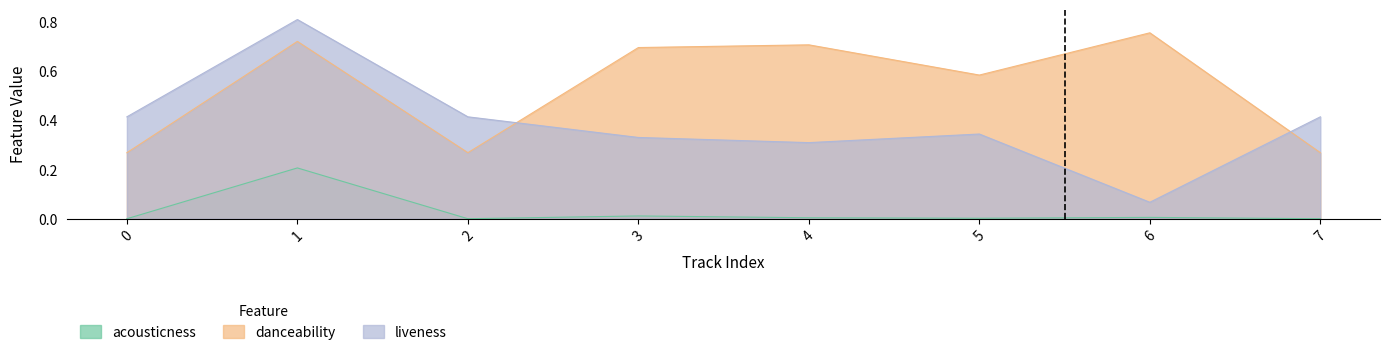

Is the value of acousticness at 1 greater than the value of danceability at 7?

No